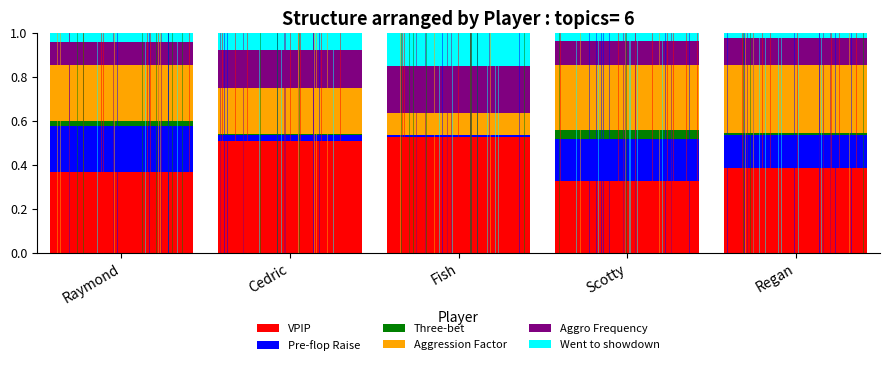

At which label does VPIP reach its peak?

Fish